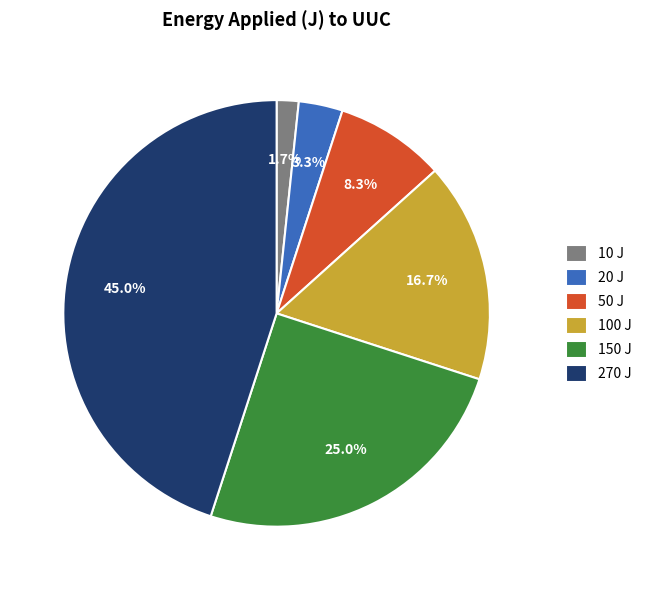

How much of the chart is everything except 10 J?

98.3%